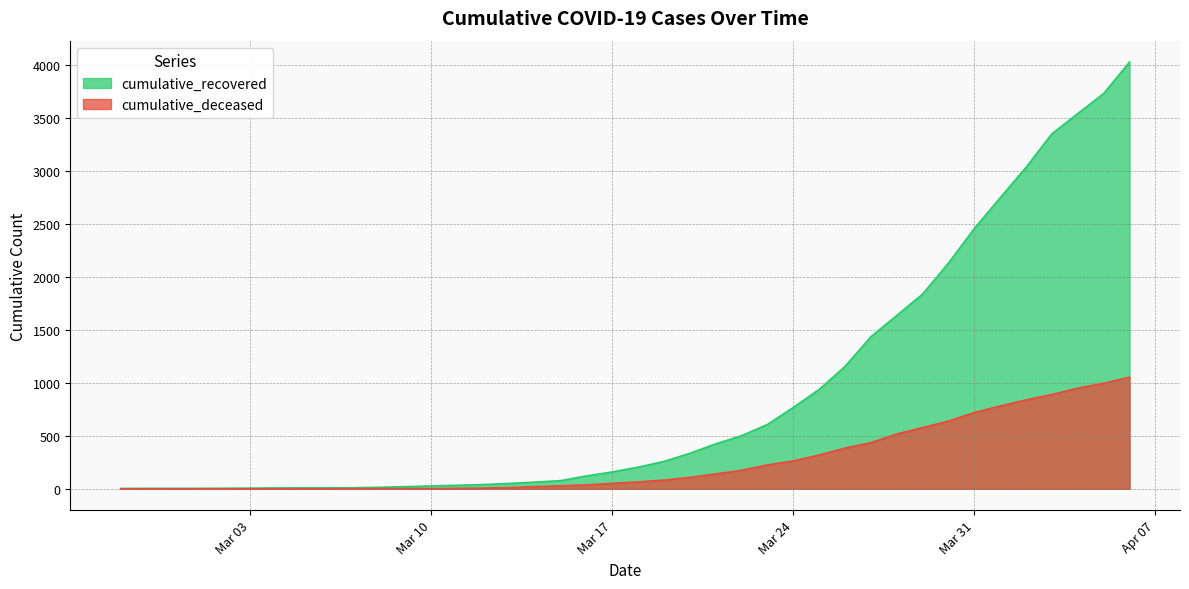

Does the chart display data point markers on the line(s)?

No